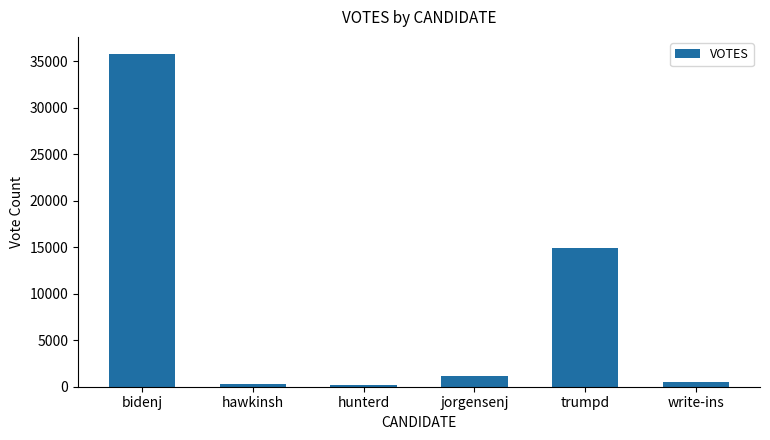

What is the label of the 6th bar from the left?

write-ins